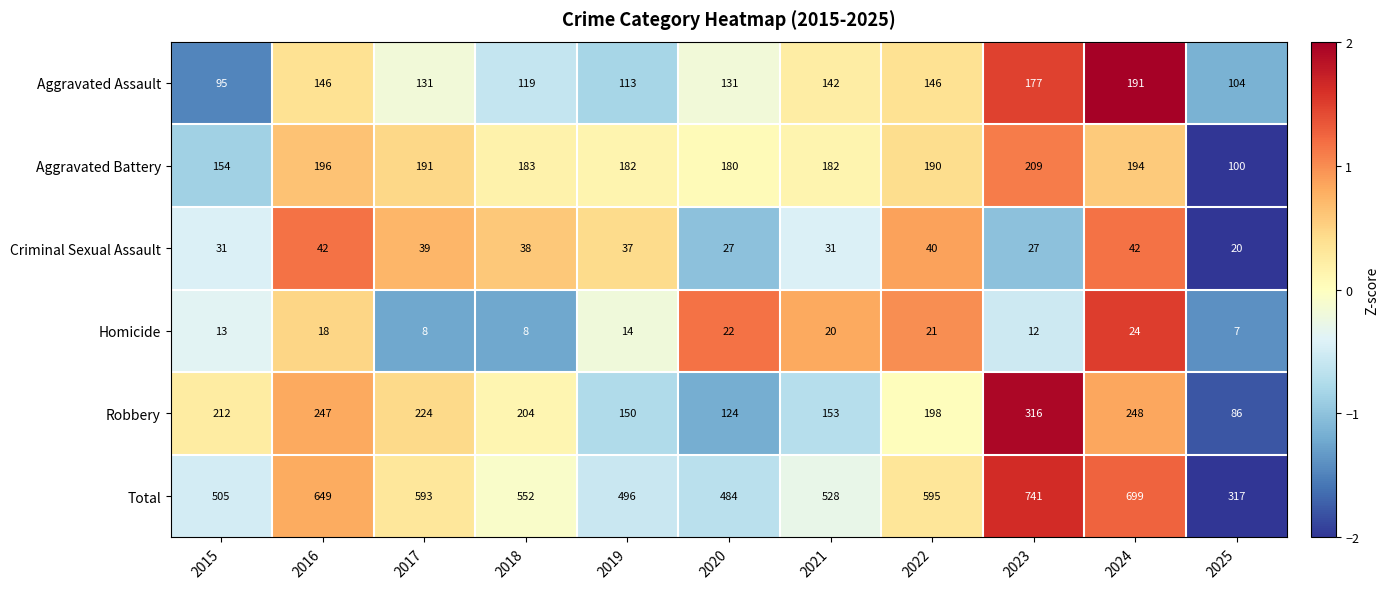

At which label does Homicide reach its peak?

2024